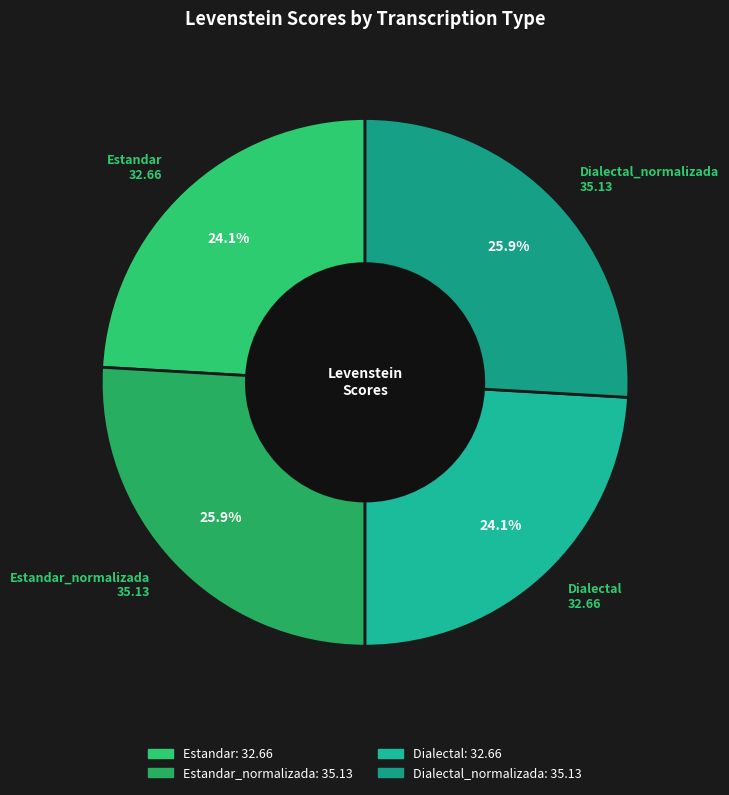

True or false: Estandar accounts for 12% of the total.

False